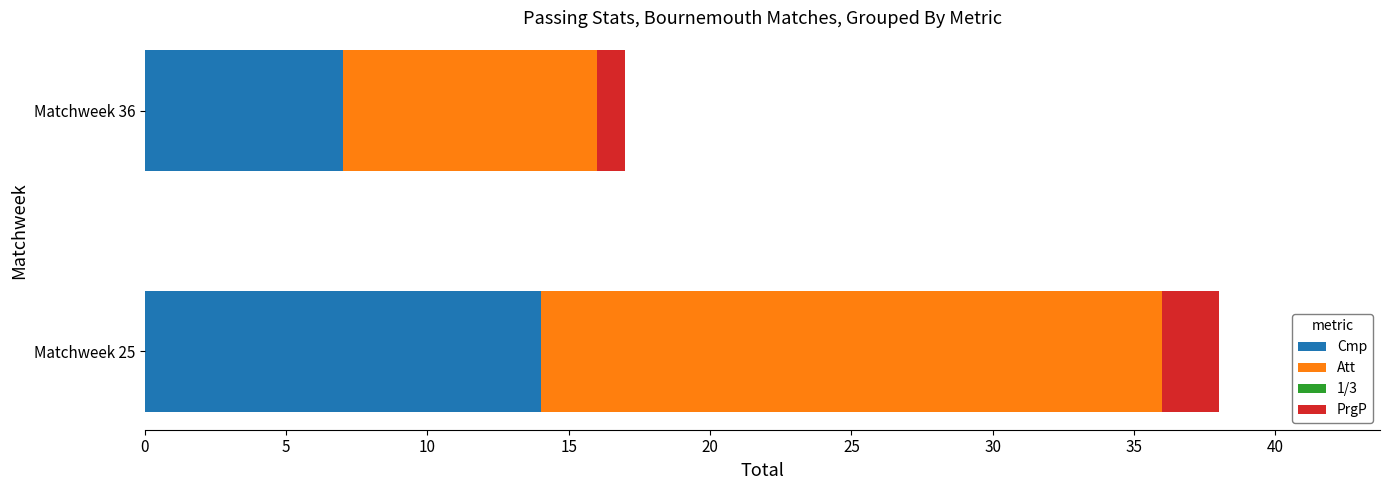

What value does the Cmp series have at Matchweek 25?

14